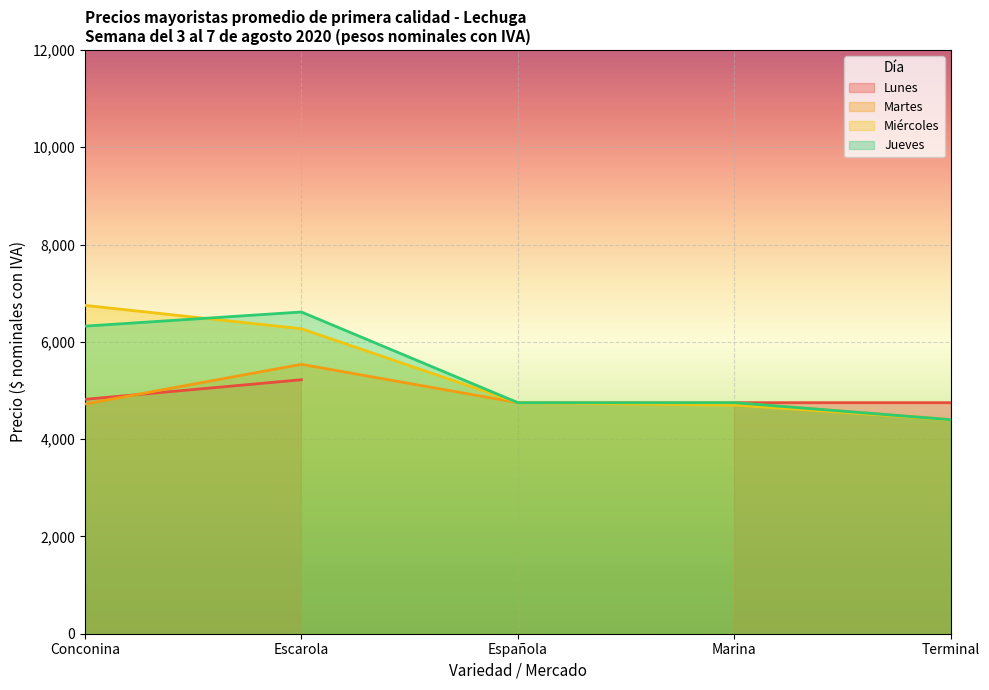

At which label does Miércoles reach its minimum?

Terminal